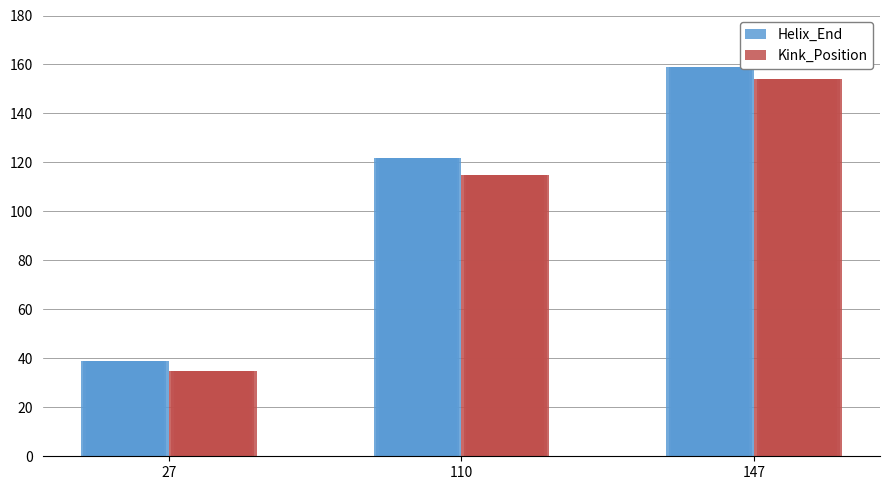

What is the value of the Kink_Position bar at the 3rd from the left?

154